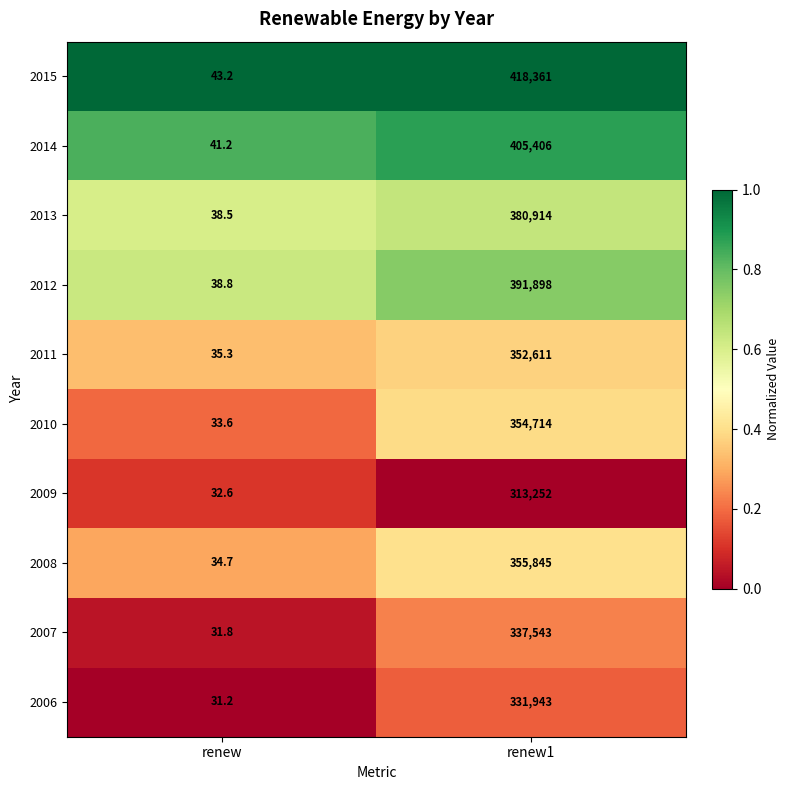

What is the sum of the 2015 values at renew1 and renew?

418404.2